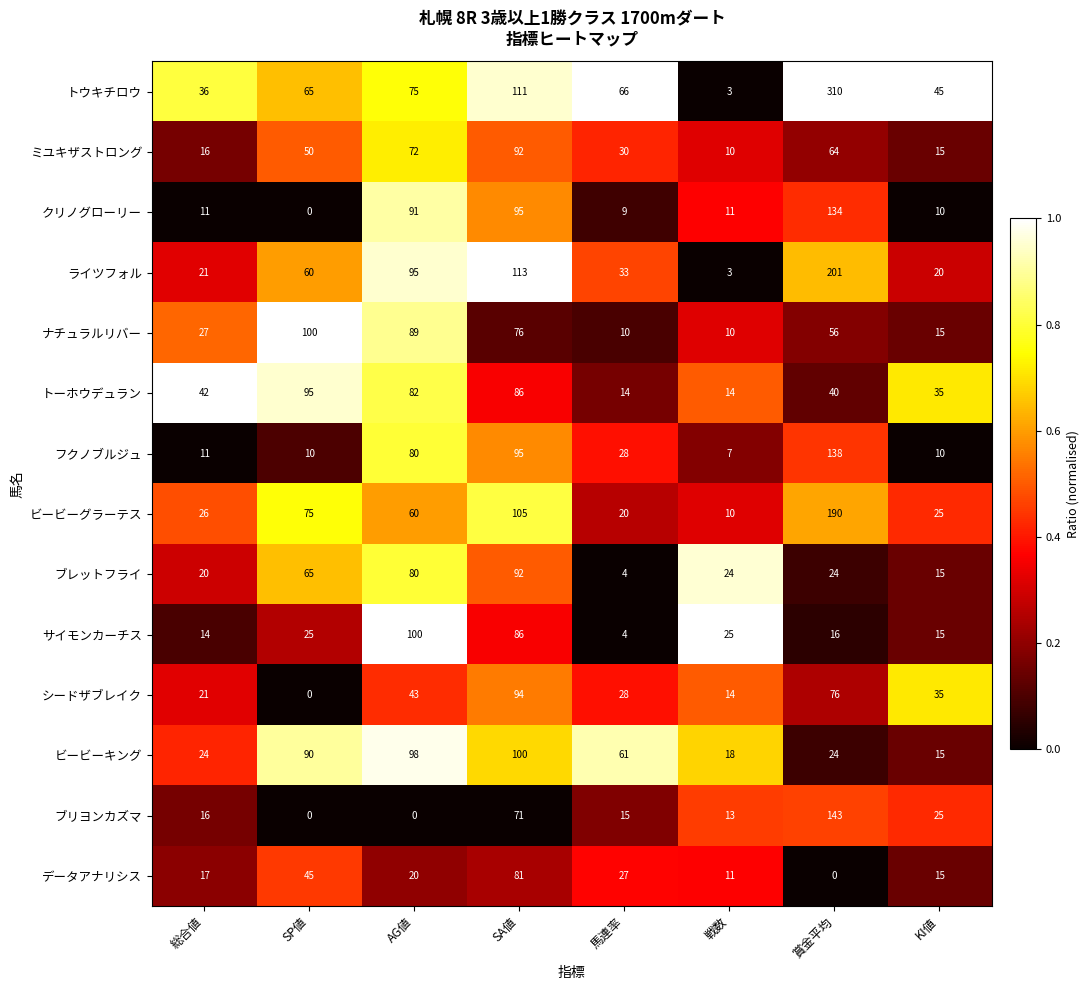

What is the greatest value displayed?

310